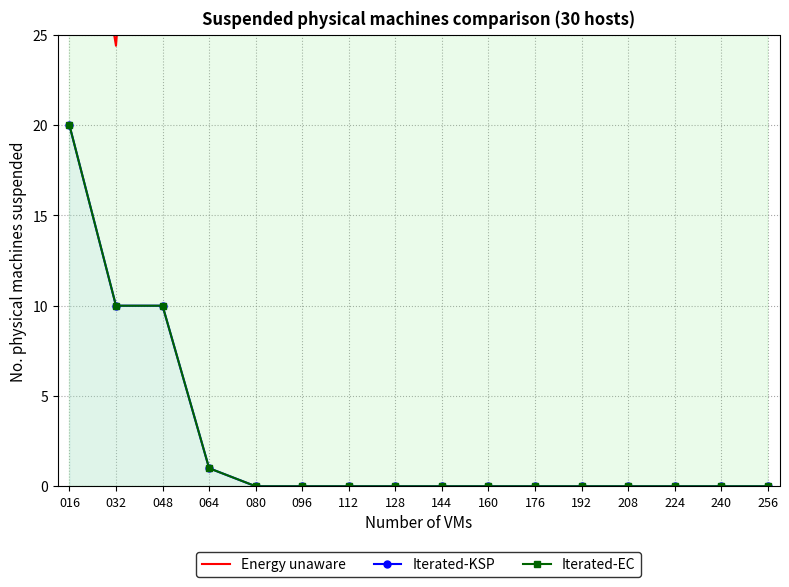

What is the sum of all Iterated-KSP values?

41.0